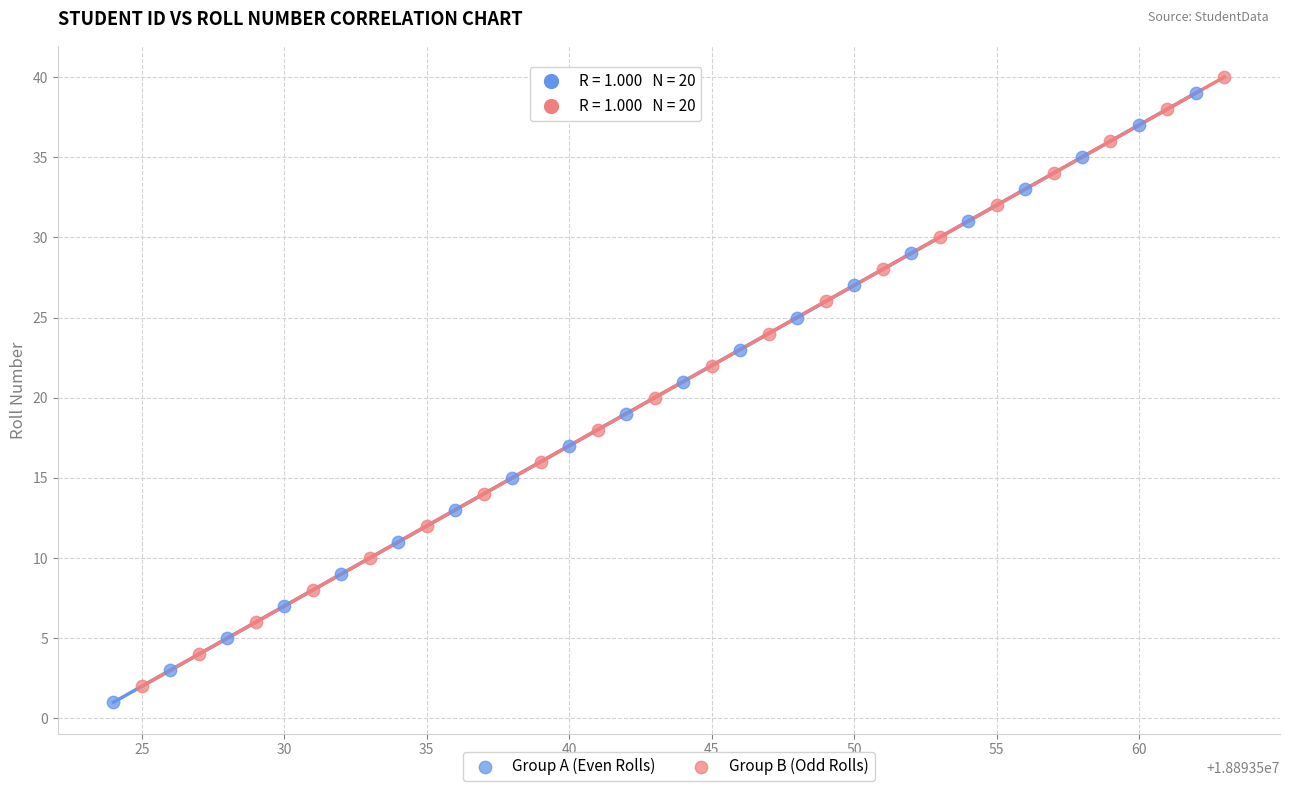

Which series contains the highest Y value?

Group B (Odd Rolls)